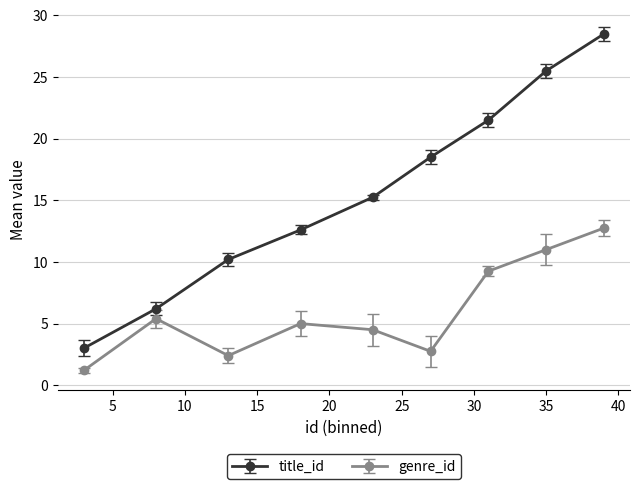

List the series in order of their overall mean, highest first.

title_id, genre_id